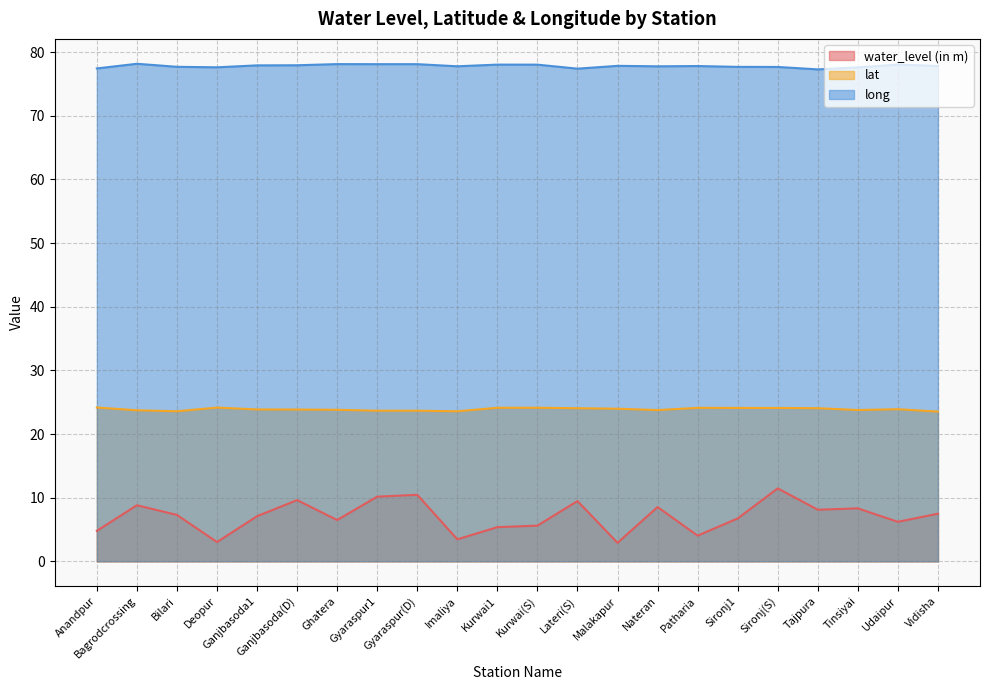

The lat series shows 42.1 at Gyaraspur1. True or false?

False